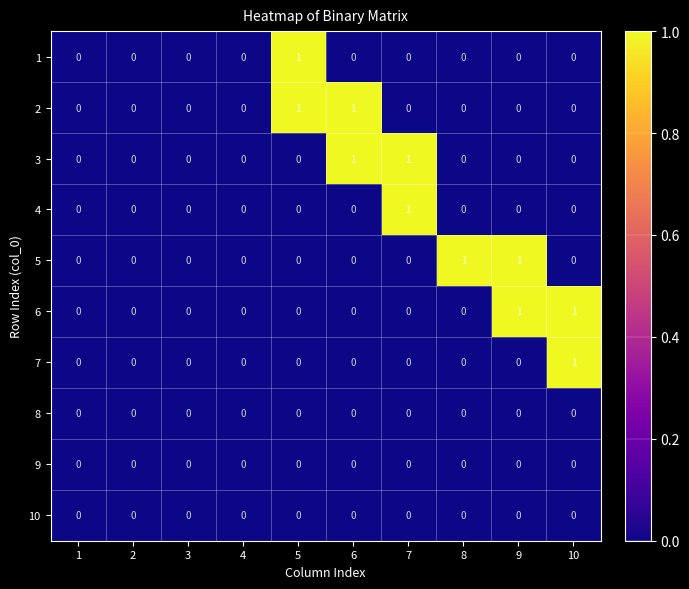

At which label does 4 reach its peak?

7